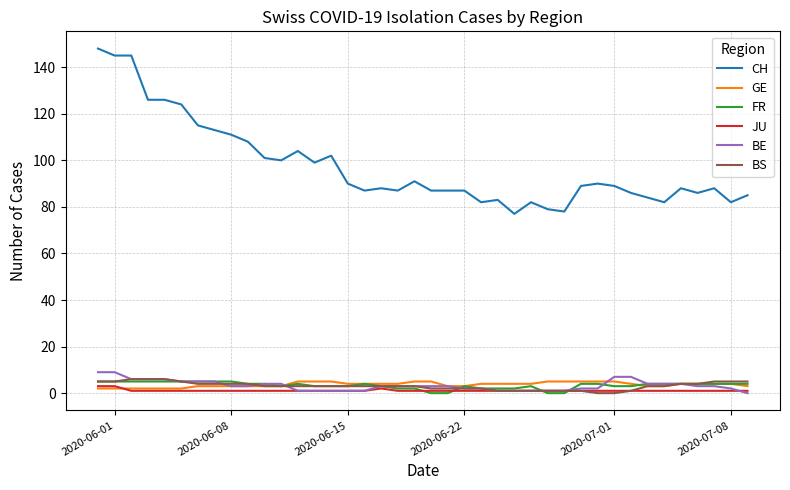

Which series has the largest total across all categories?

CH